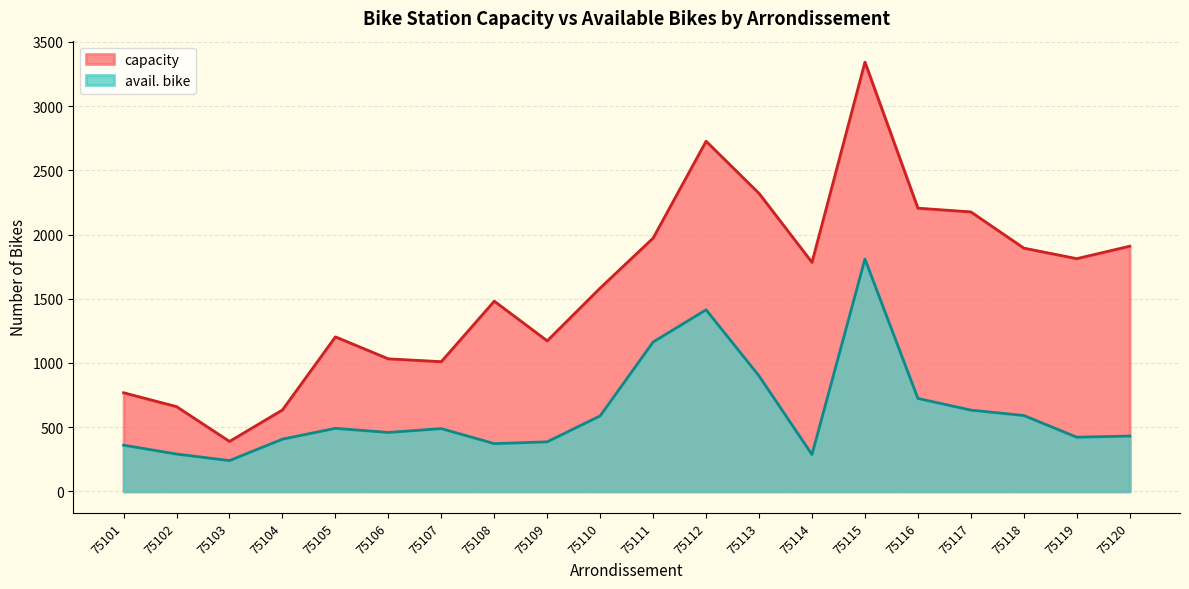

Is it true that capacity equals 3223 at 75116?

False